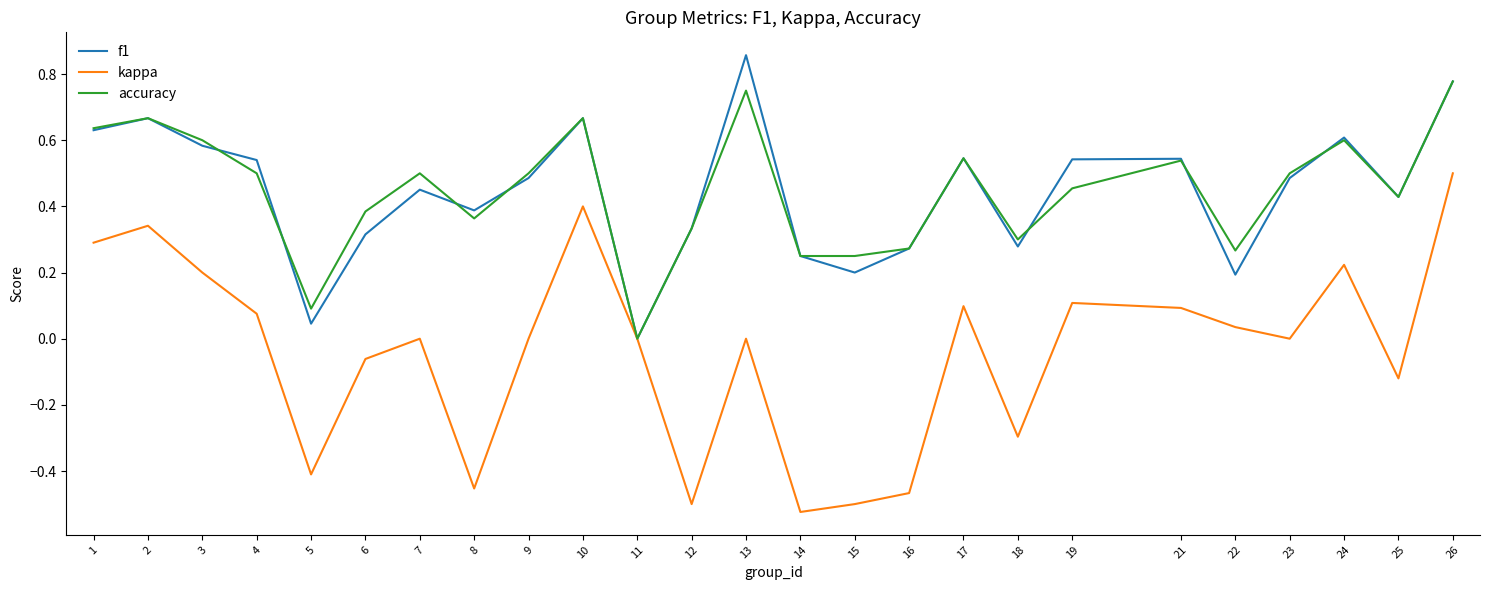

Where is the first local maximum for kappa?

2